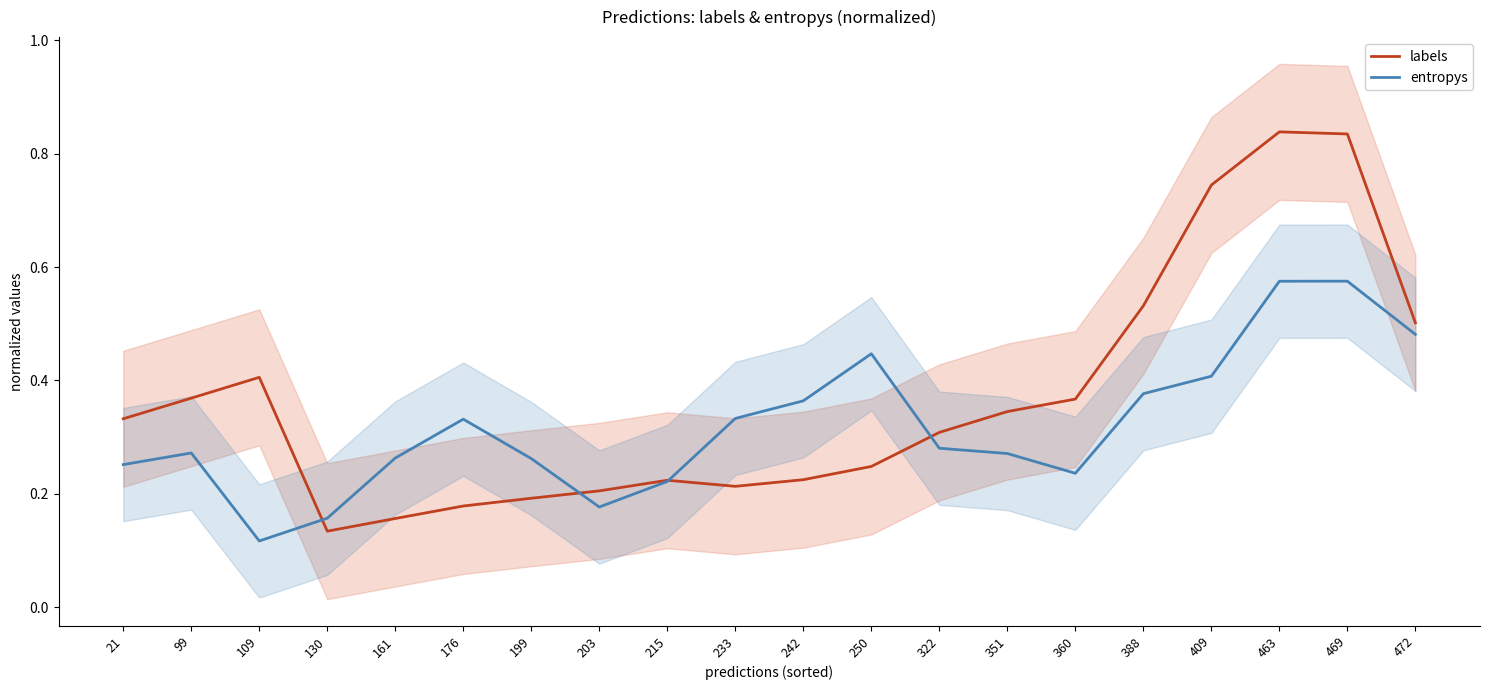

In entropys, how many points are higher than both neighbors (excluding endpoints)?

4